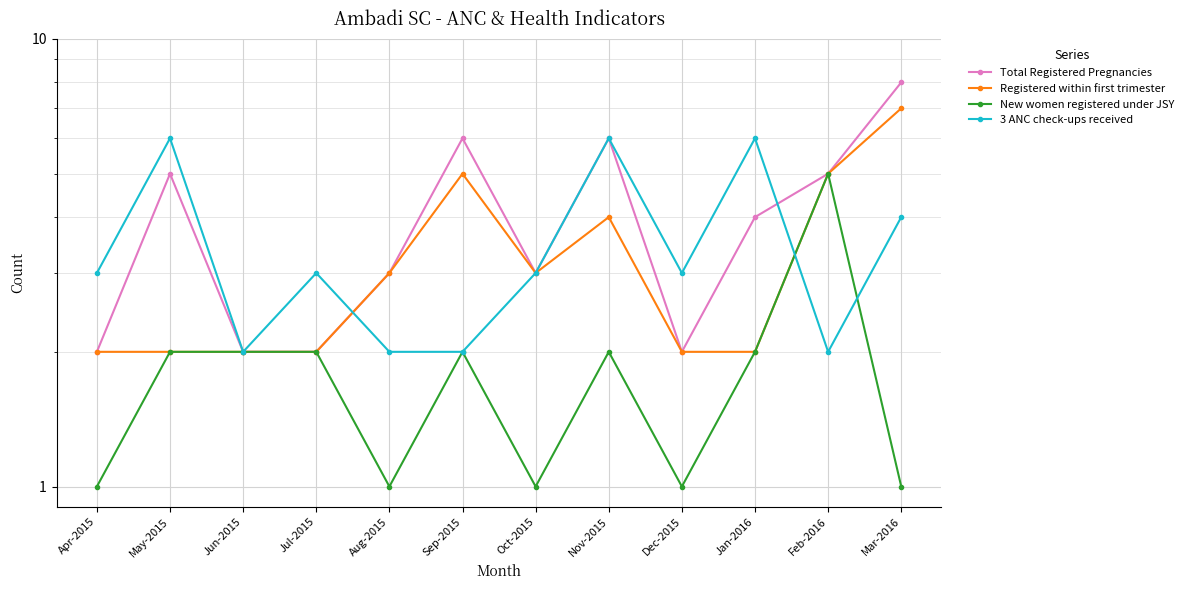

What position from the right is Jul-2015?

9